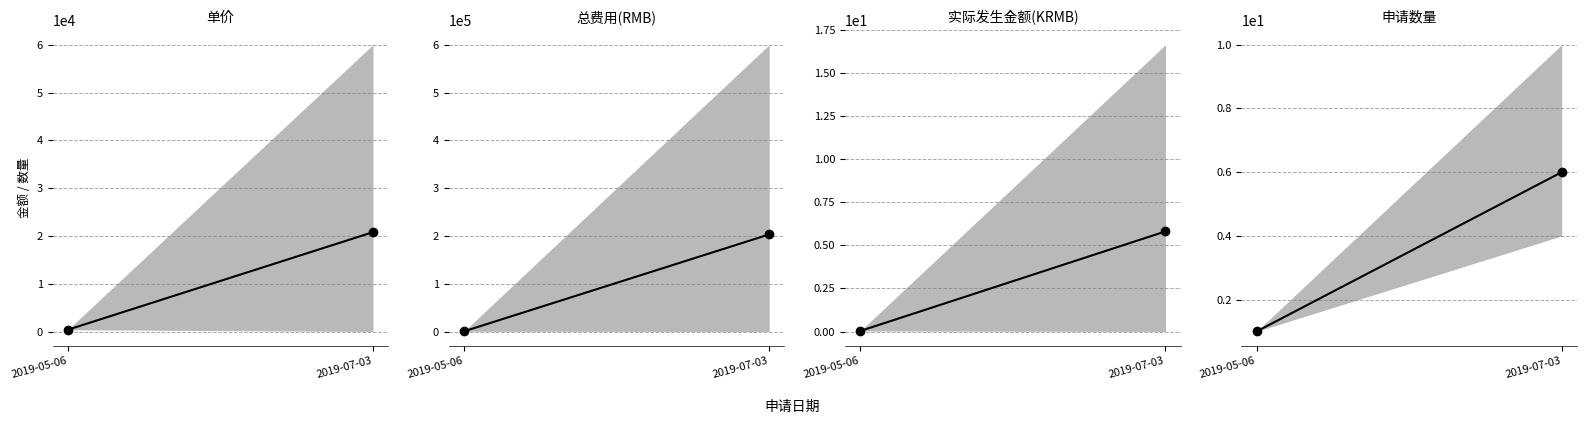

Rank the categories by value from highest to lowest.

2019-07-03, 2019-05-06